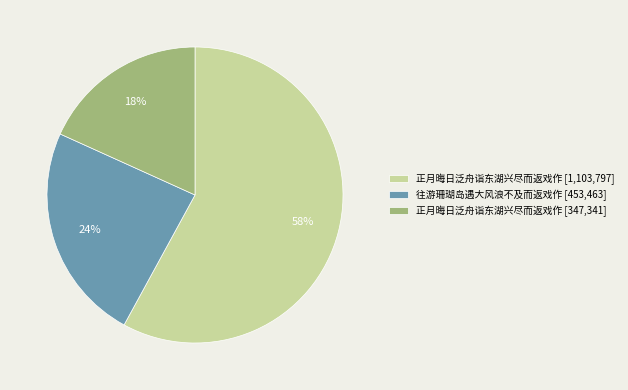

To the nearest percent, what portion does 正月晦日泛舟诣东湖兴尽而返戏作 [1,103,797] represent?

58%